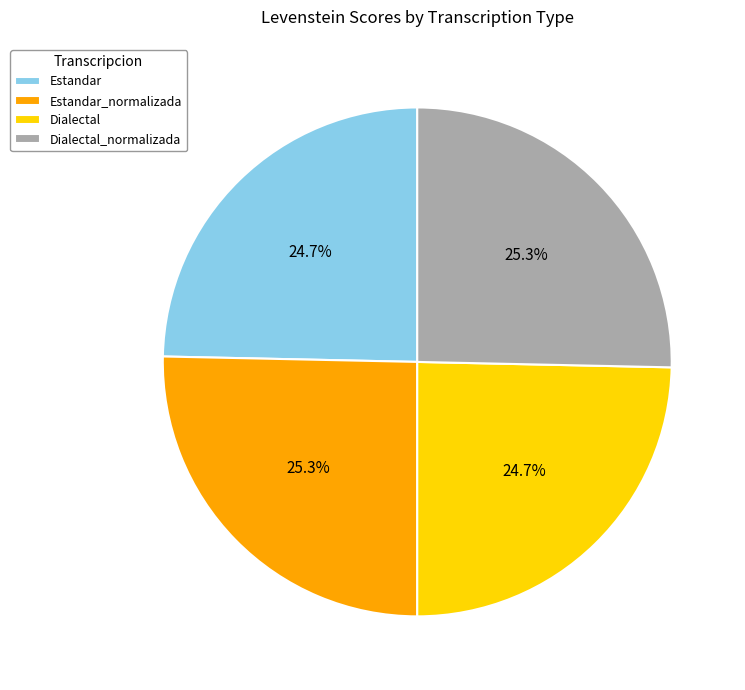

To the nearest percent, what is the difference between the largest and smallest slice percentages?

1%